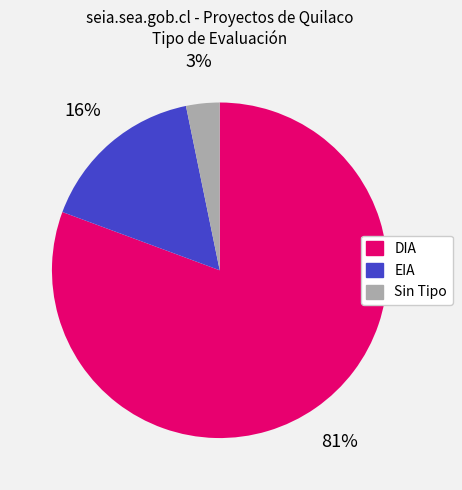

To the nearest percent, what is the average slice percentage?

33%